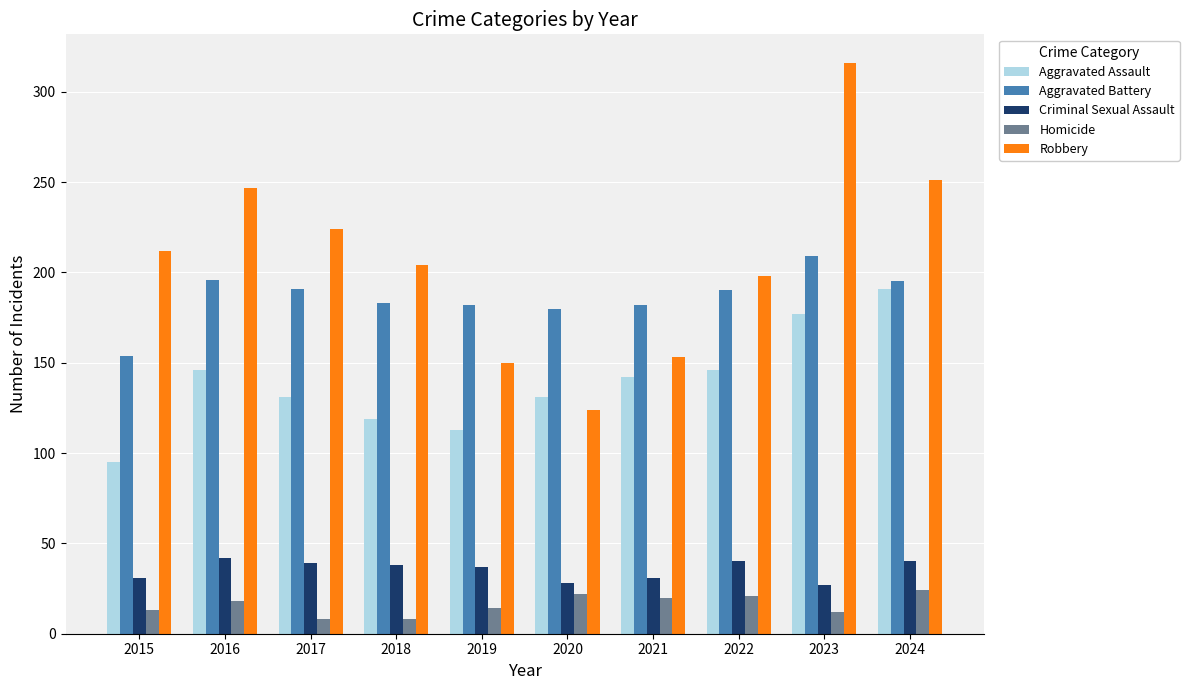

The Aggravated Assault series shows 131 at 2020. True or false?

True